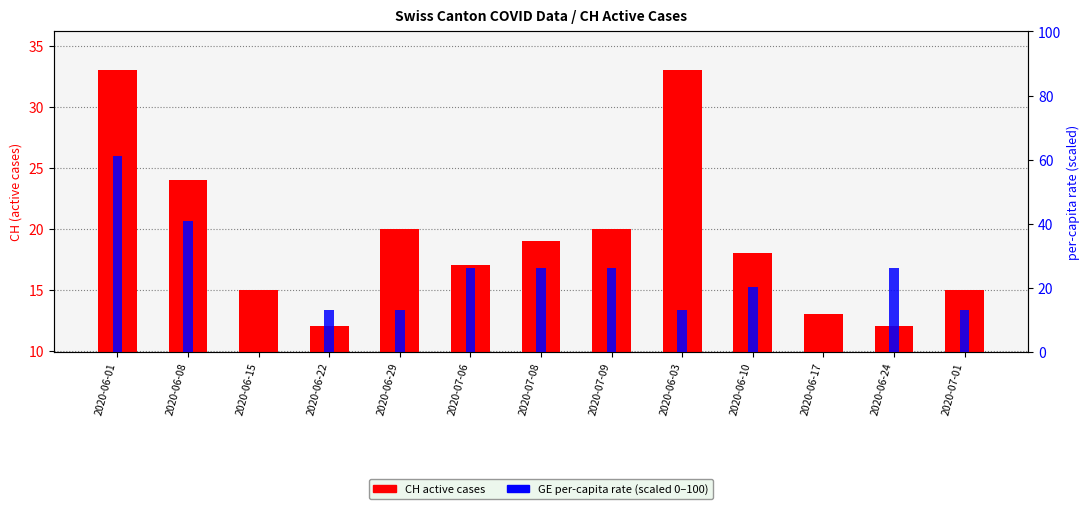

Which series changed the most between 2020-06-08 and 2020-06-03?

GE per-capita (scaled)